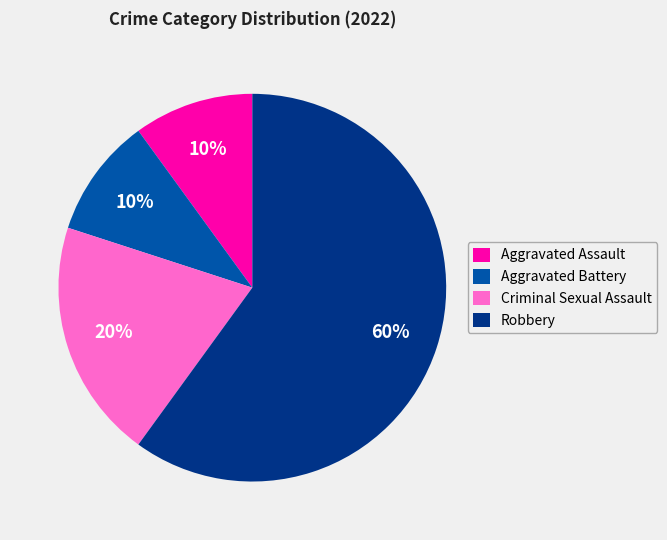

How many segments does this pie chart have?

4